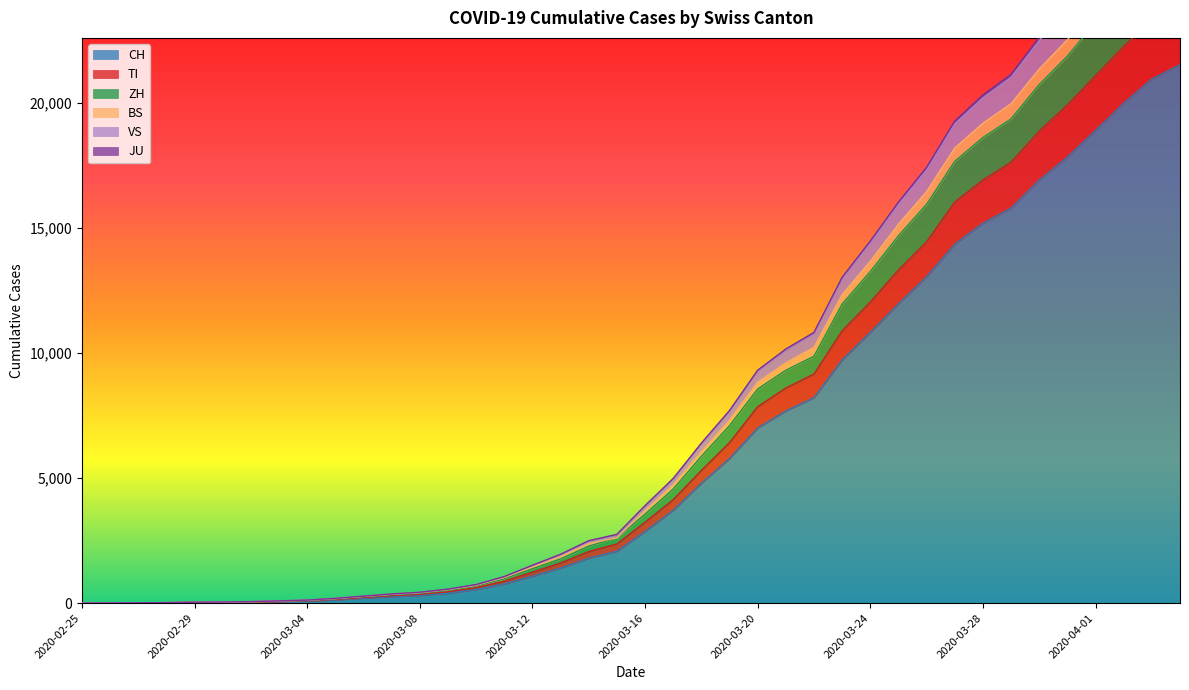

True or false: JU and VS cross at least once.

False